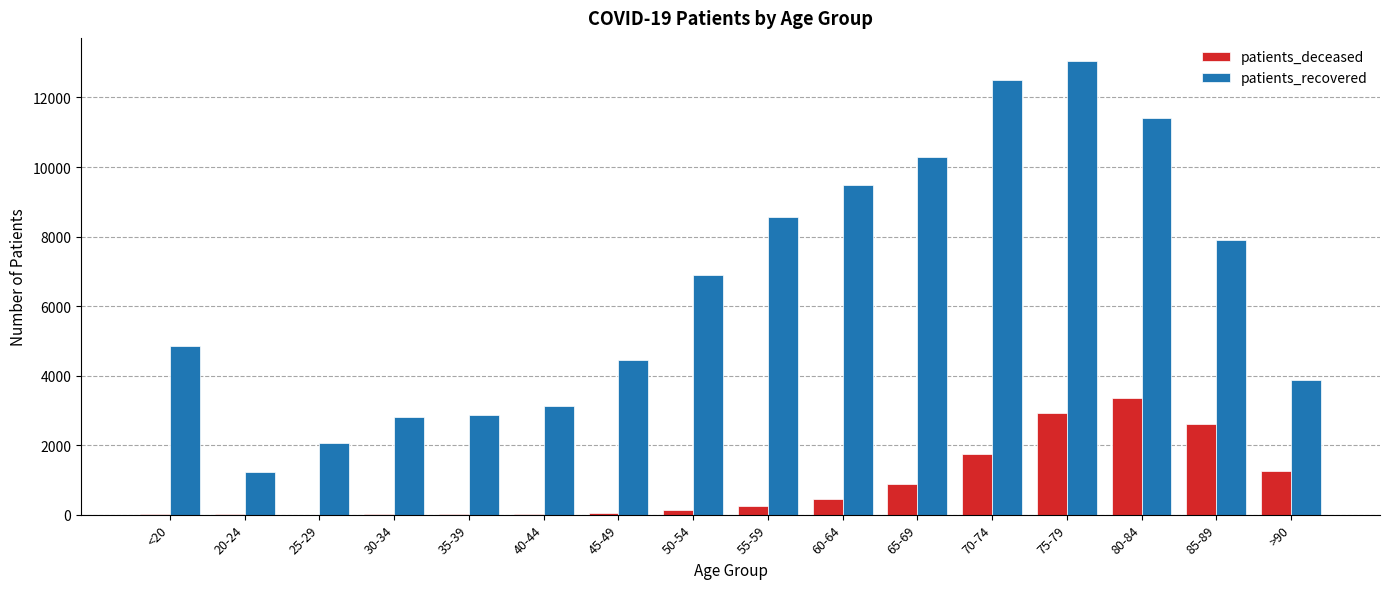

Which series changed the most between 20-24 and 55-59?

patients_recovered